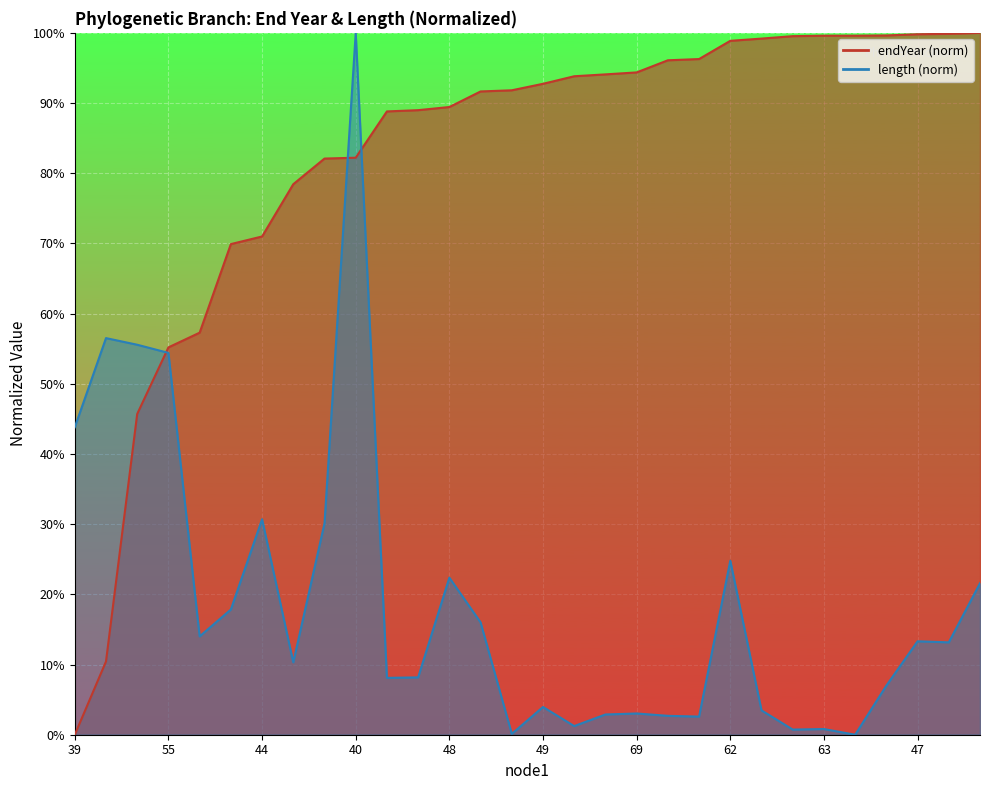

Reading left to right, transcribe all the data shown in this chart.

endYear: 0.0	10.4	45.7	55.2	57.3	69.9	71.0	78.4	82.1	82.2	88.8	89.0	89.4	91.7	91.8	92.7	93.8	94.1	94.4	96.1	96.3	98.9	99.2	99.5	99.6	99.6	99.6	99.8	99.9	100.0
length: 43.8	56.5	55.6	54.4	14.0	17.8	30.7	10.3	30.1	100.0	8.1	8.2	22.4	16.0	0.1	3.9	1.2	2.9	3.0	2.7	2.6	24.8	3.5	0.7	0.8	0.0	7.0	13.3	13.2	21.6